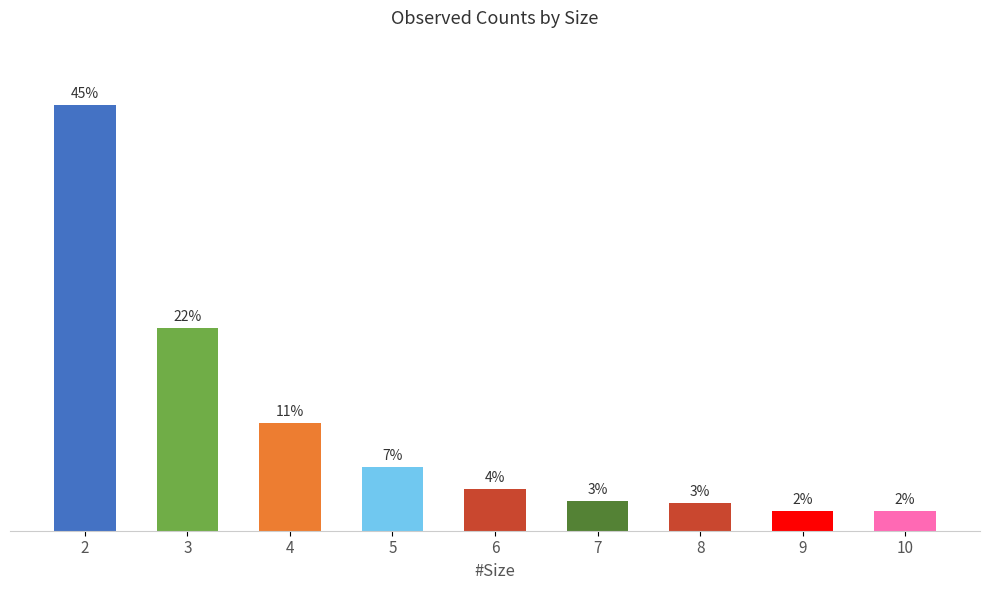

Reading right to left, what are all the values shown in this chart?

10=10	9=10	8=14	7=15	6=21	5=32	4=54	3=102	2=214